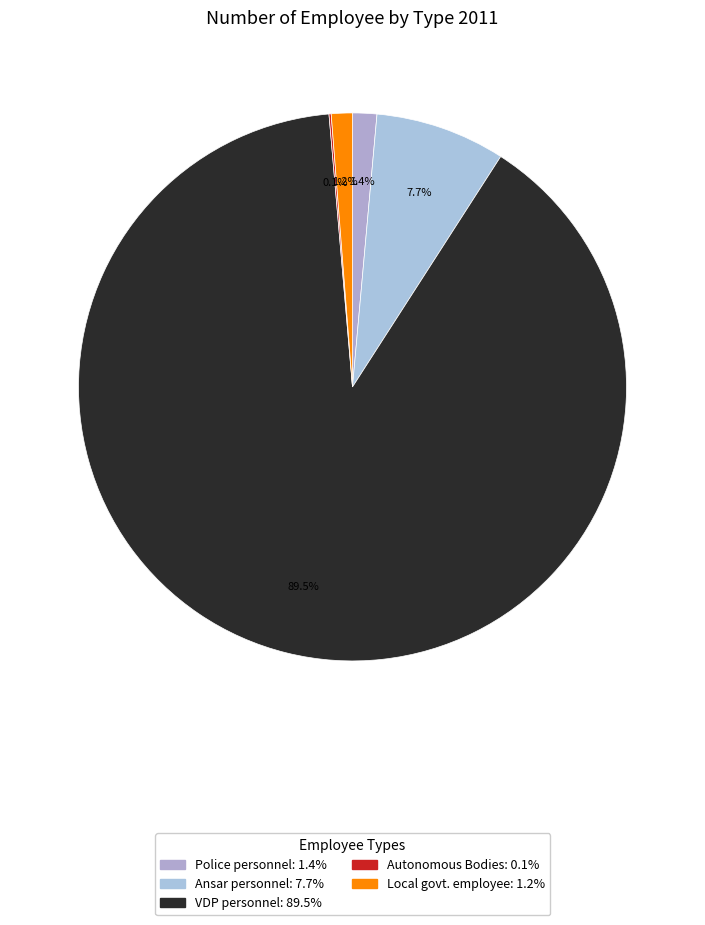

Is there any slice that represents more than half of the pie?

Yes